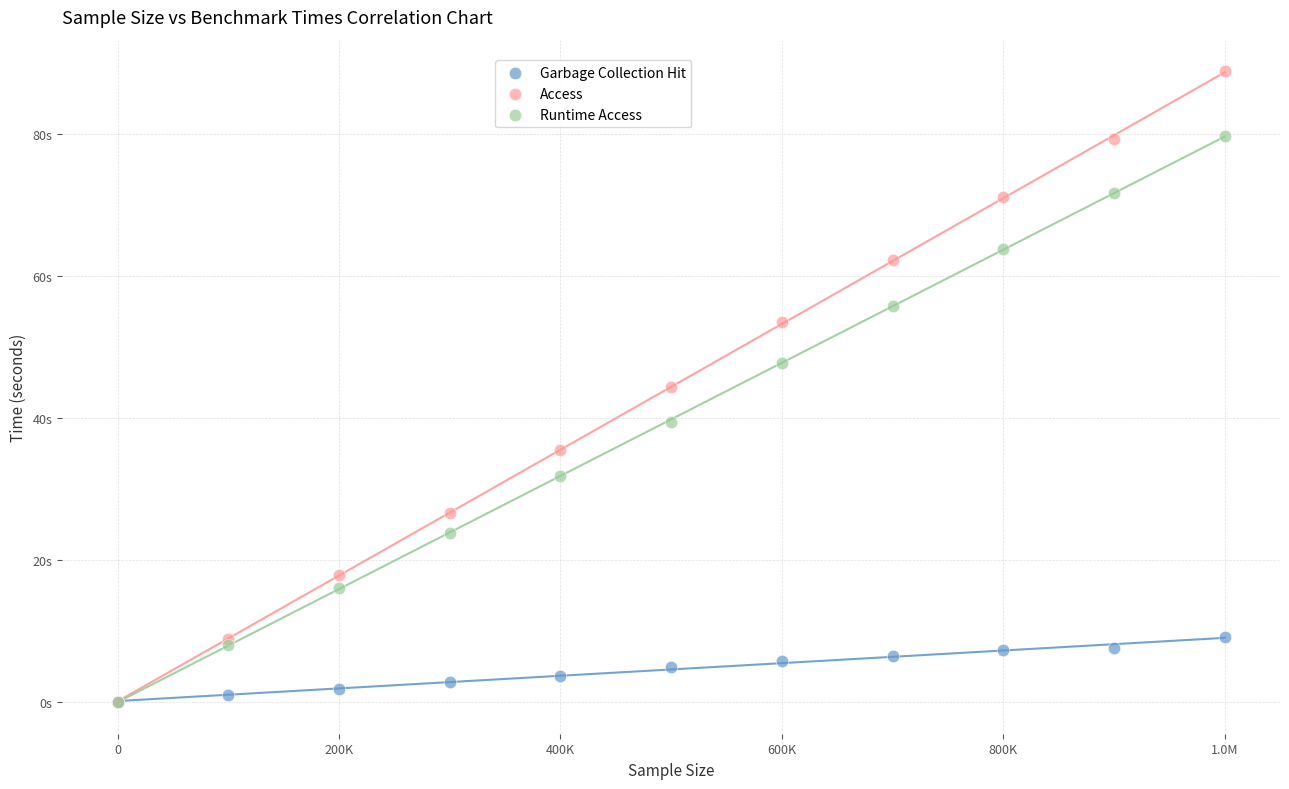

Which series contains the highest Y value?

Access